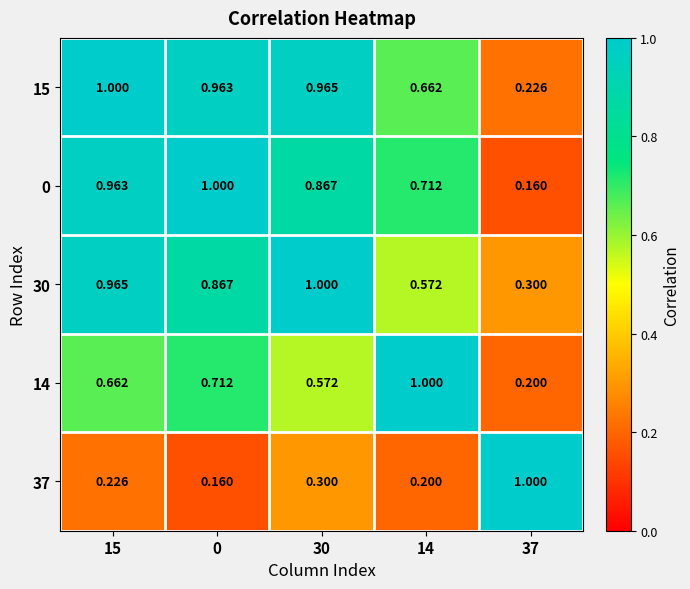

How many data points does each series have?

5